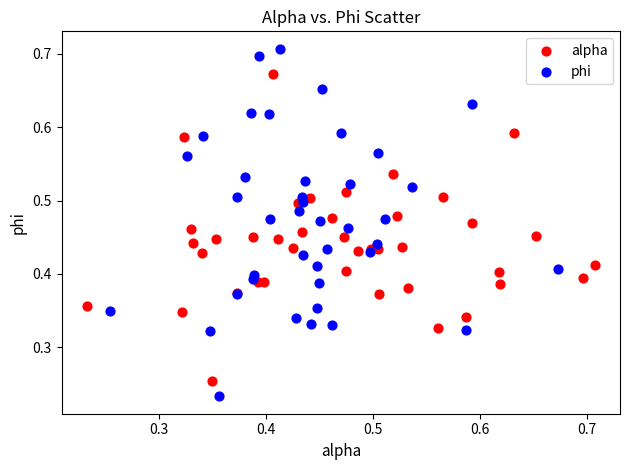

Which series has the widest spread of Y values?

phi